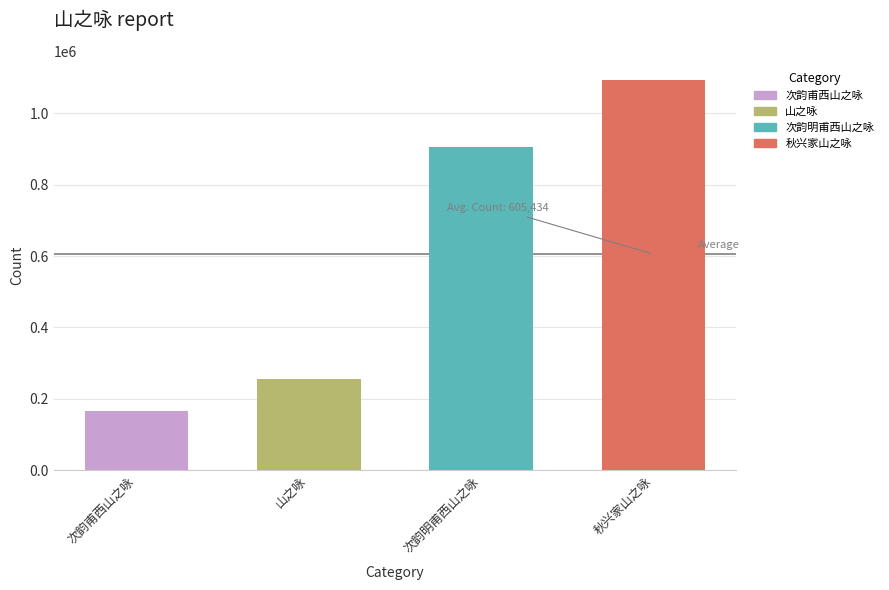

What is the average value?

605434